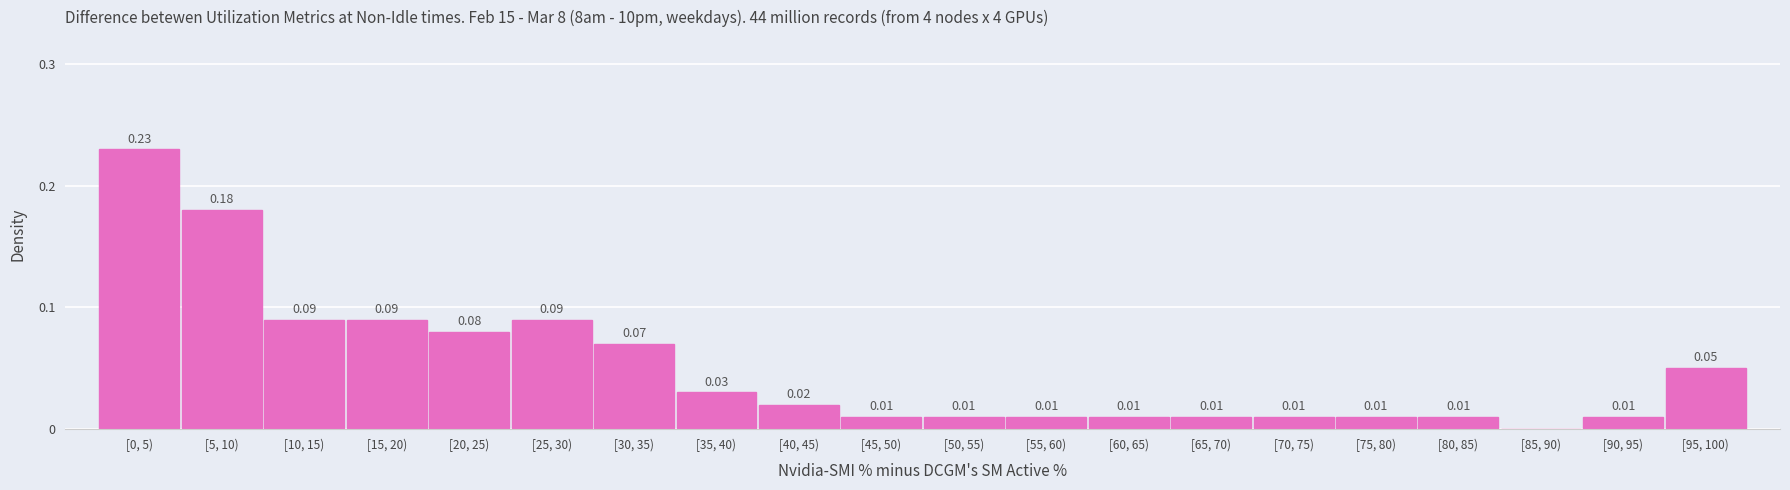

Between [25, 30) and [65, 70), which is larger?

[25, 30)